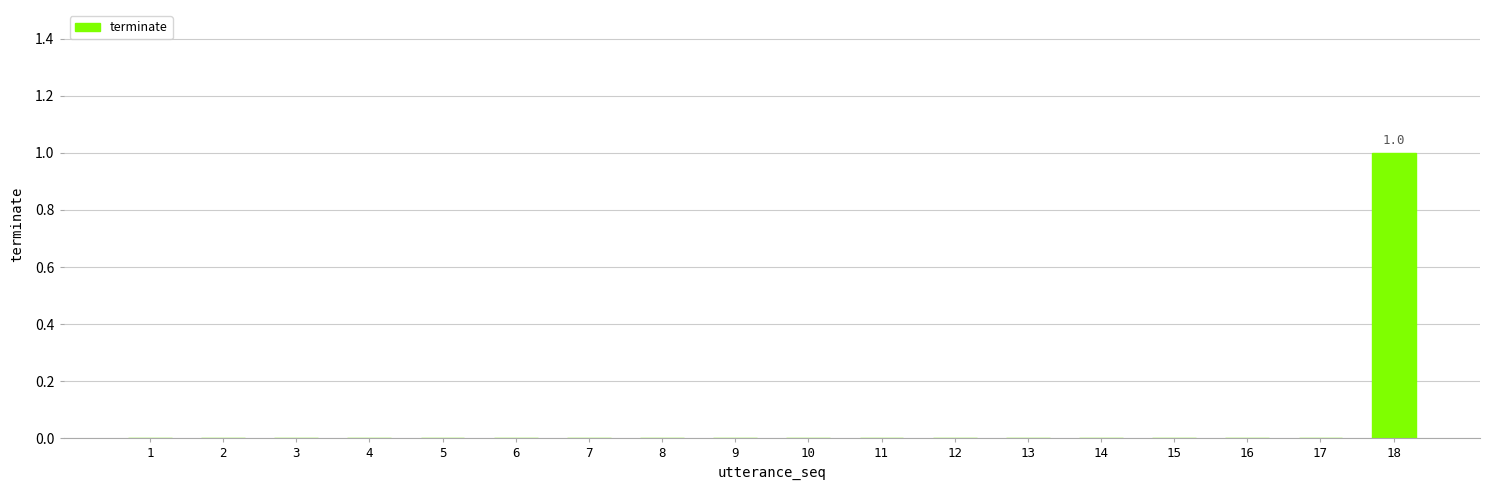

How many categories are shown in the chart?

18